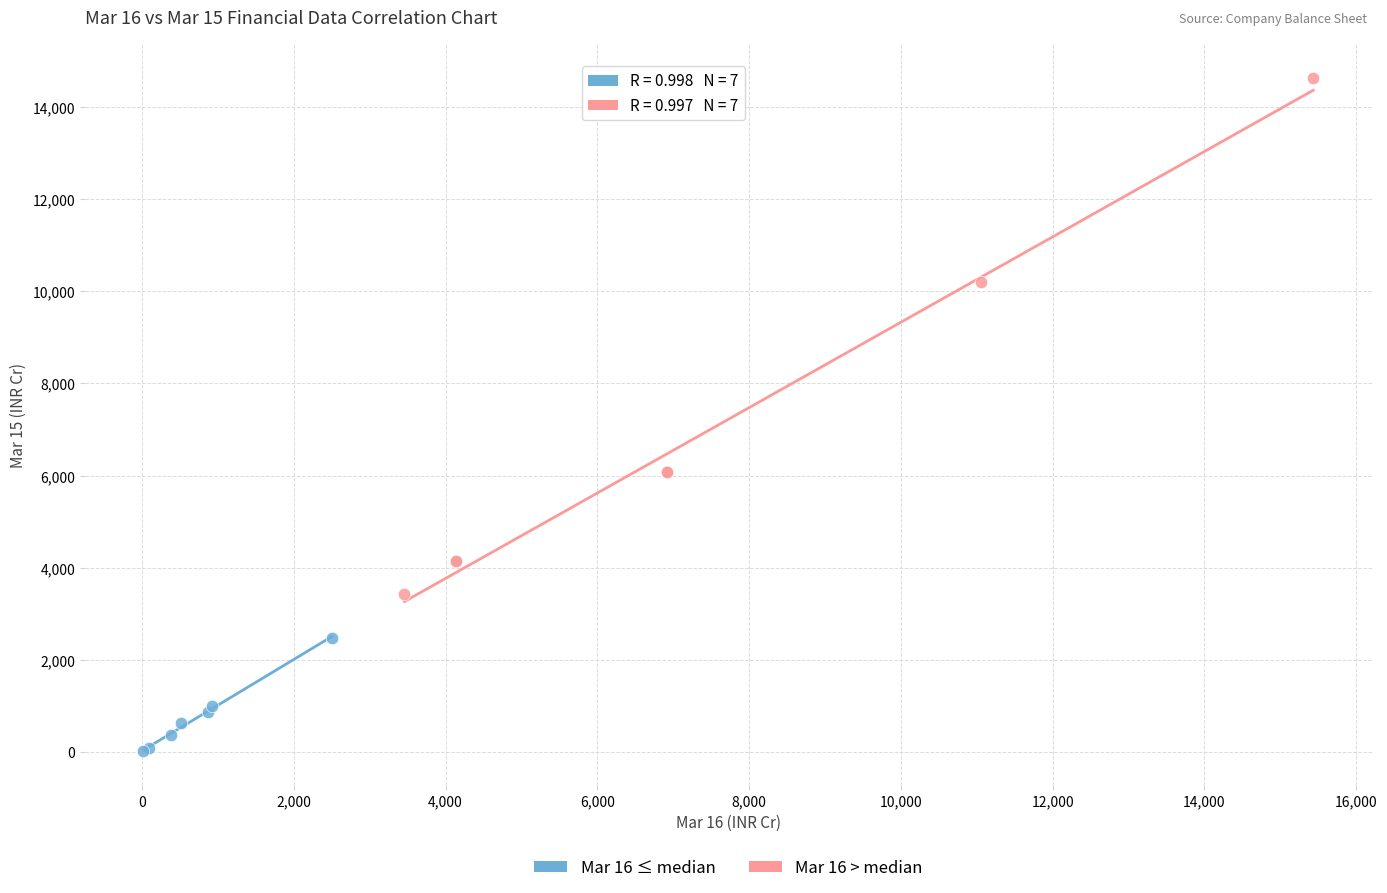

Which series contains the highest Y value?

Mar 16 > median